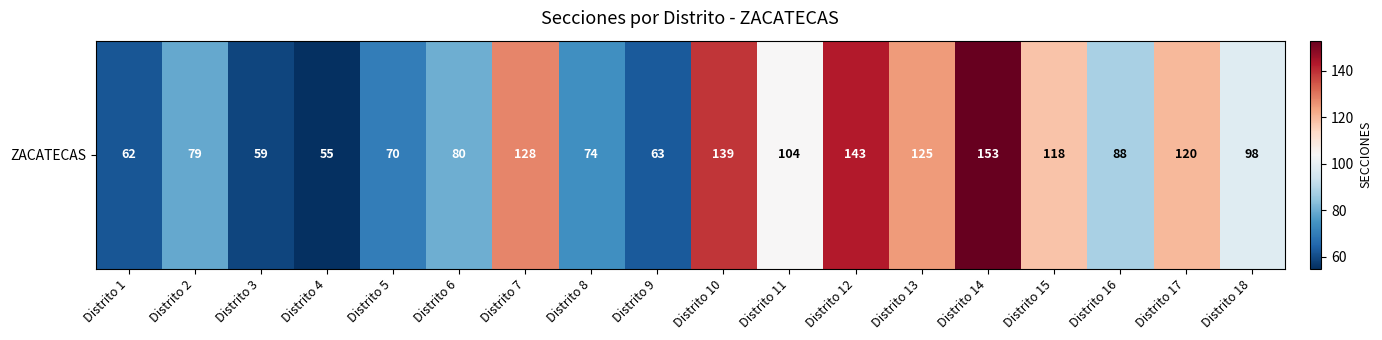

What is the maximum value shown in the chart?

153